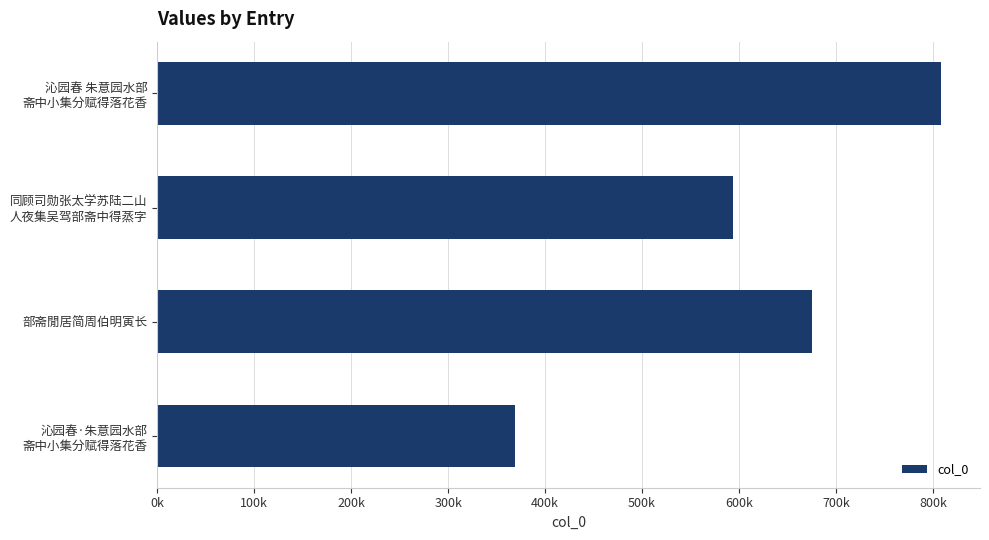

List the labels in order of value, largest first.

沁园春 朱意园水部
斋中小集分赋得落花香, 部斋閒居简周伯明寅长, 同顾司勋张太学苏陆二山
人夜集吴驾部斋中得蒸字, 沁园春·朱意园水部
斋中小集分赋得落花香